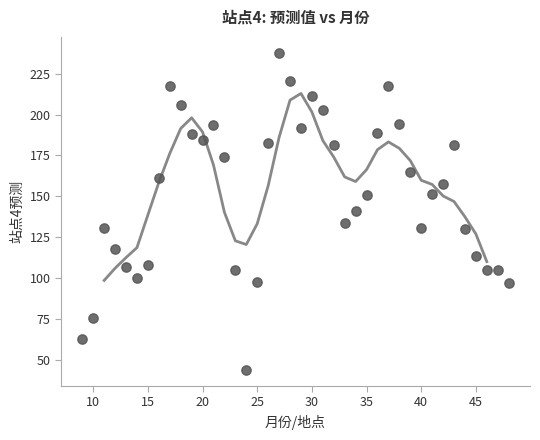

What is the range of Y values (max minus min)?

194.2